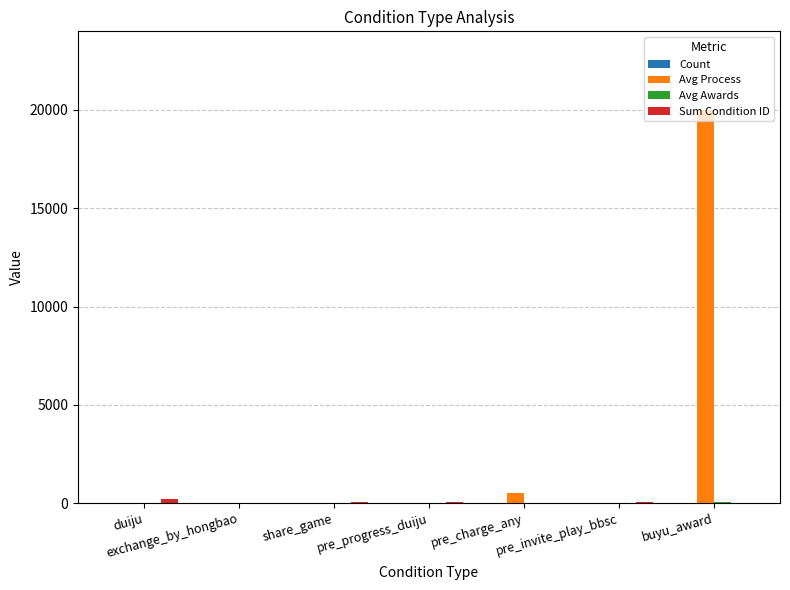

What is the sum of all Avg Process values?

20549.5